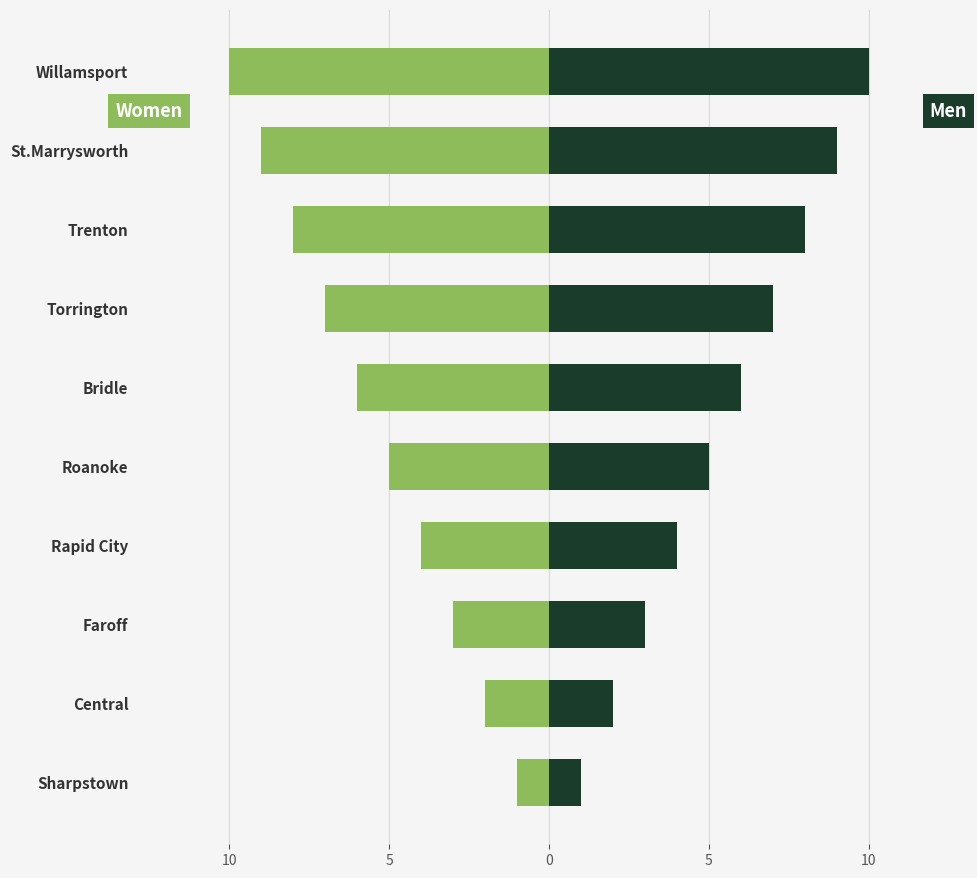

What is the spread (max minus min) of values at Faroff?

6